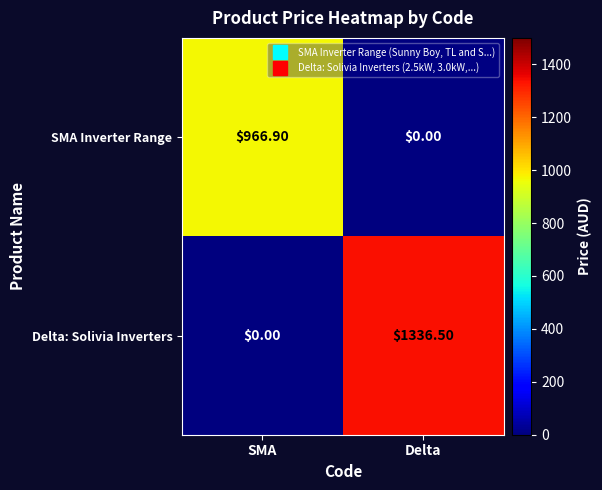

List the series in order of their peak value, lowest first.

SMA Inverter Range, Delta: Solivia Inverters